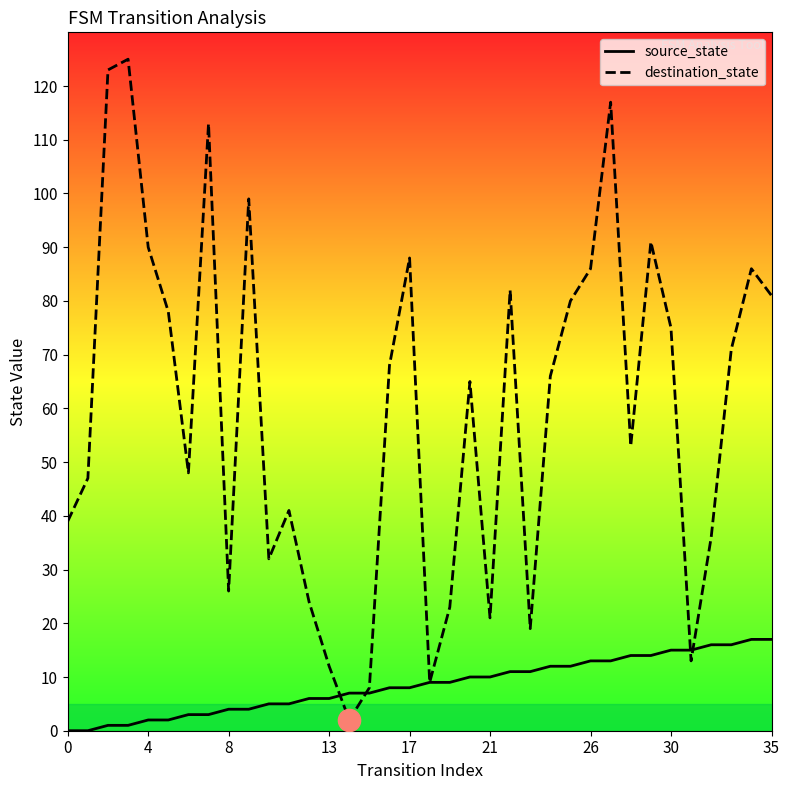

Rank the series by their maximum value, from highest to lowest.

destination_state, source_state